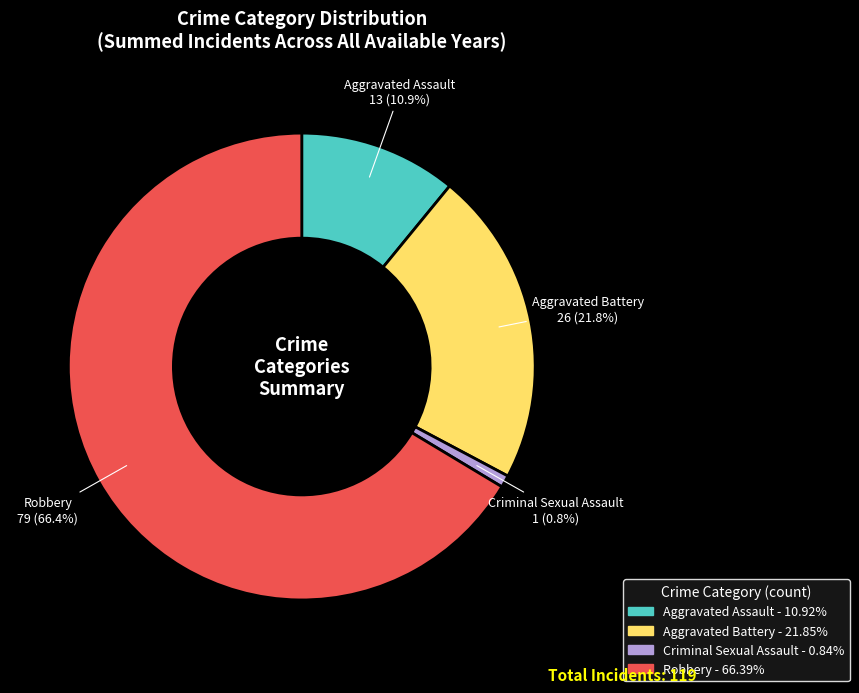

What percentage is the Criminal Sexual Assault slice, to the nearest percent?

1%